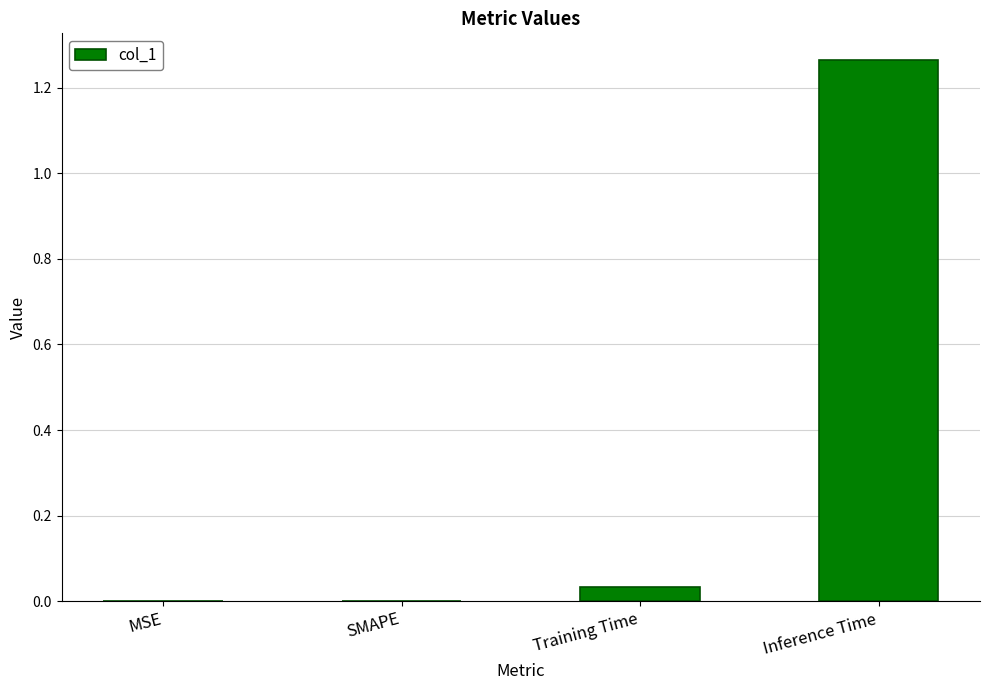

Count the number of categories in the chart.

4